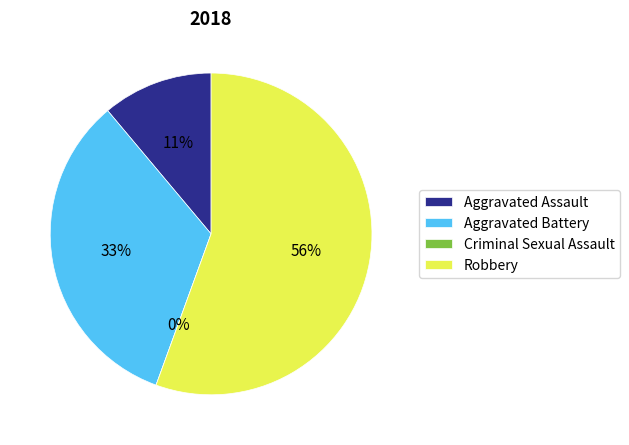

The Aggravated Assault slice represents 11% of the pie. True or false?

True